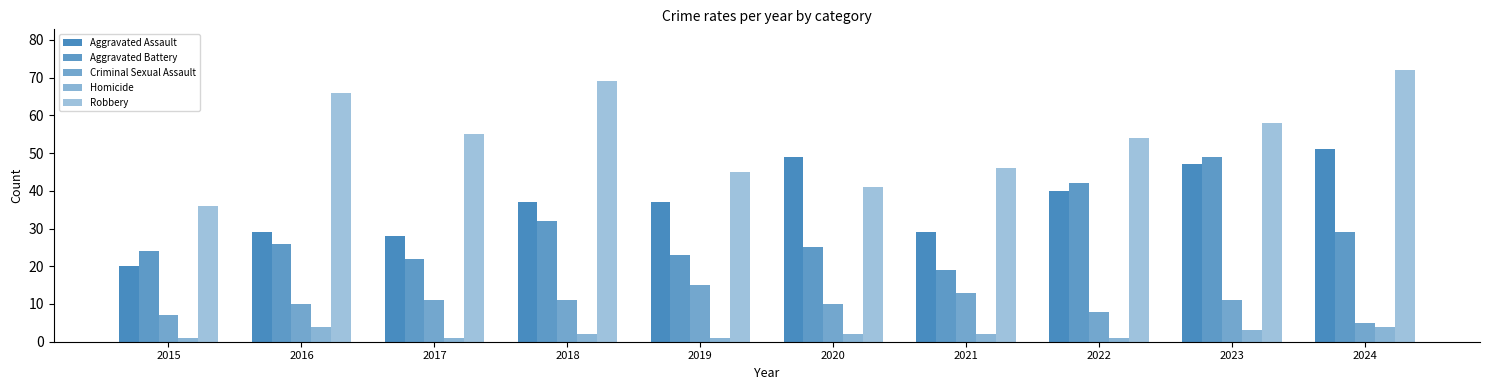

Which category has the lowest value in the Criminal Sexual Assault series?

2024